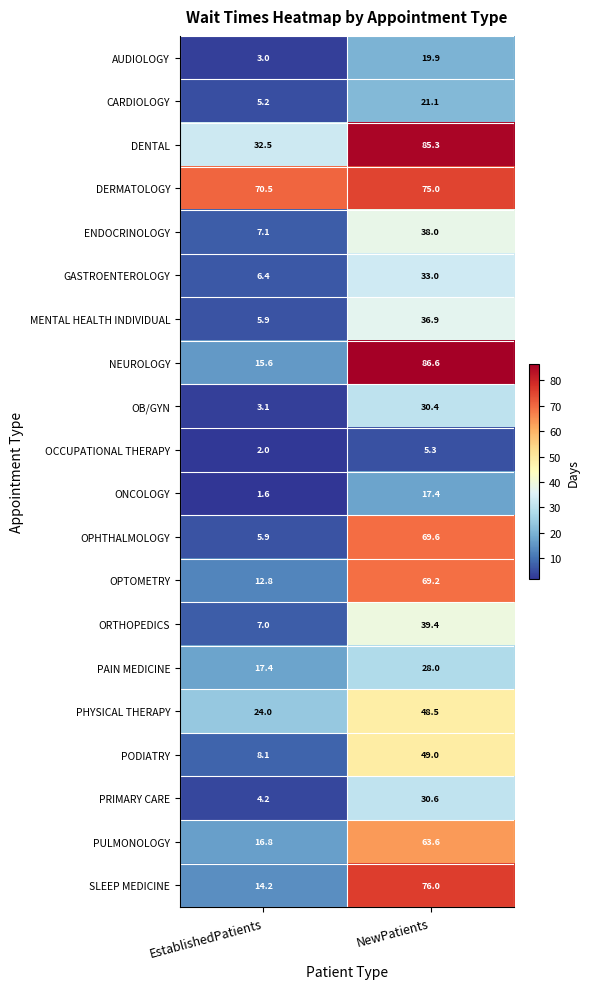

What is the total value across all series at EstablishedPatients?

263.3